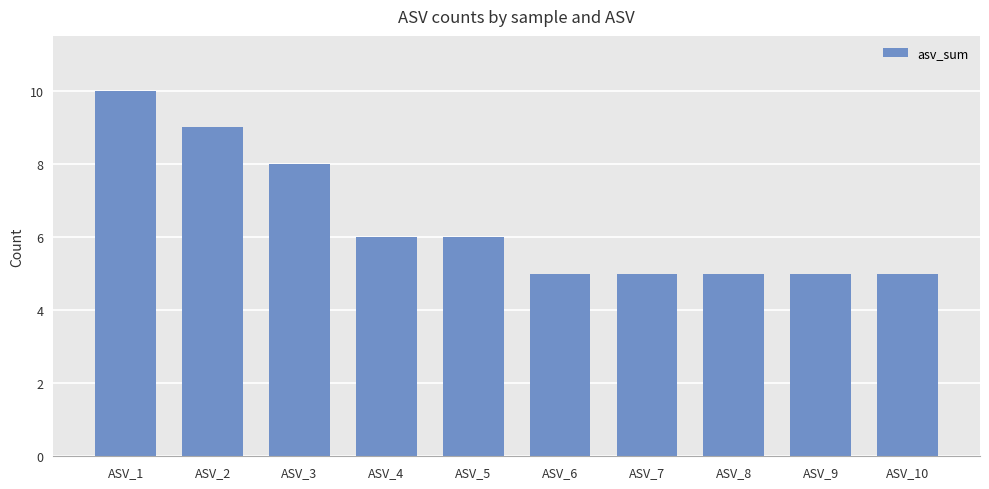

What value does the data have at ASV_5?

6